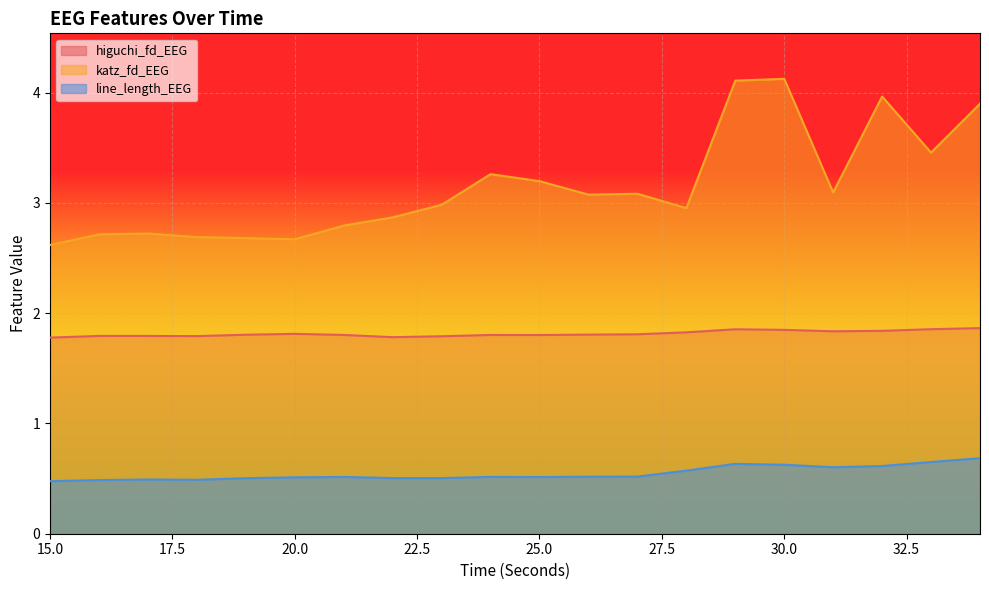

What is the average value of the katz_fd_EEG series?

3.1